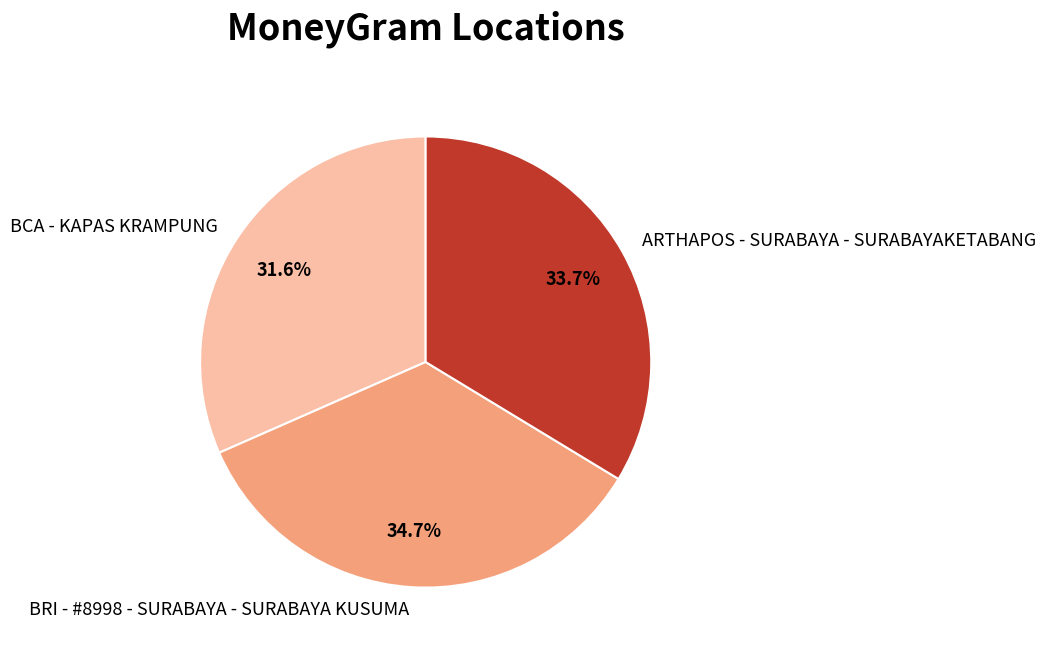

To the nearest percent, what is the difference between the BRI - #8998 - SURABAYA - SURABAYA KUSUMA and BCA - KAPAS KRAMPUNG slice percentages?

3%